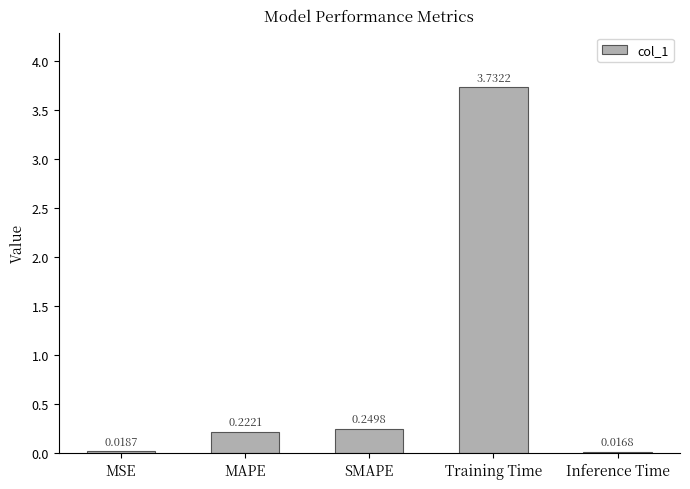

Which category has the lowest value across all series?

Inference Time